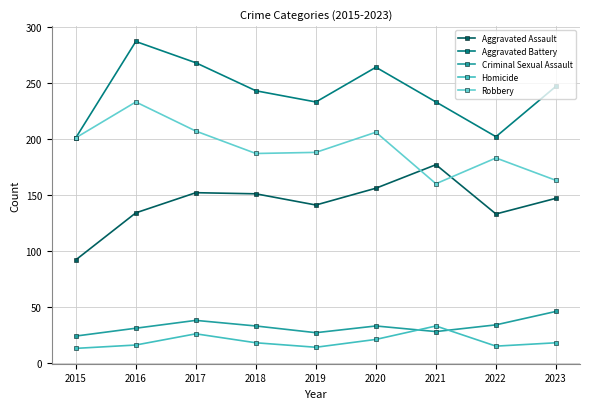

True or false: Aggravated Assault and Criminal Sexual Assault intersect in this chart.

False